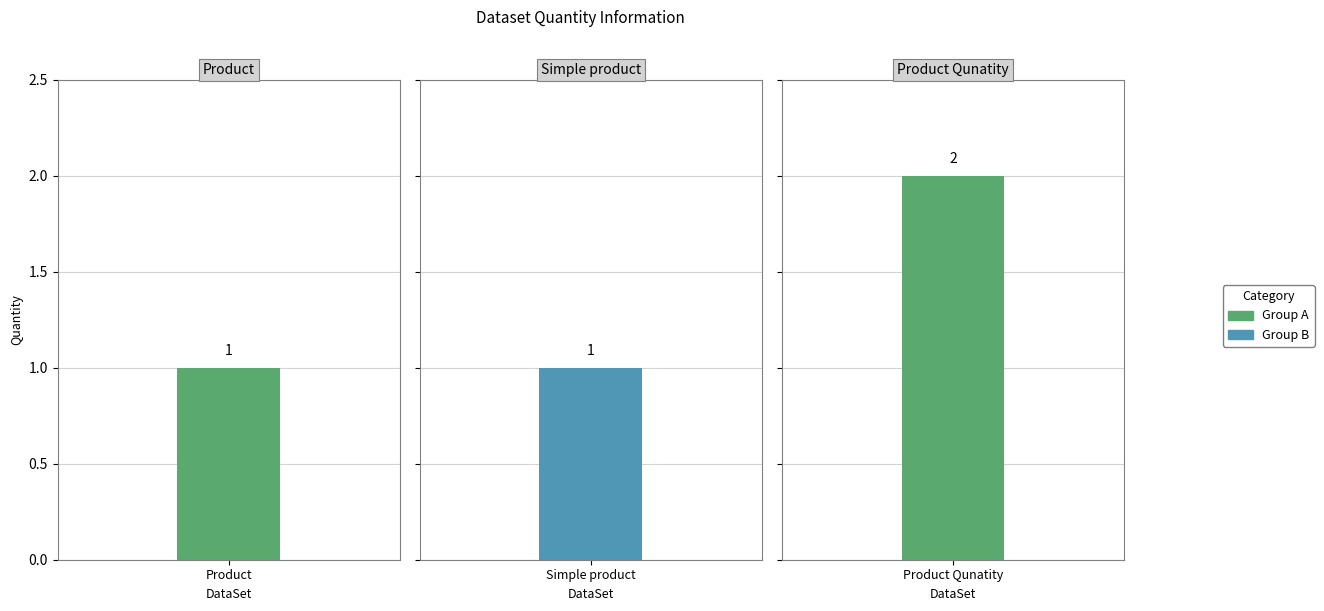

The chart shows a value of 1 at Product. True or false?

True